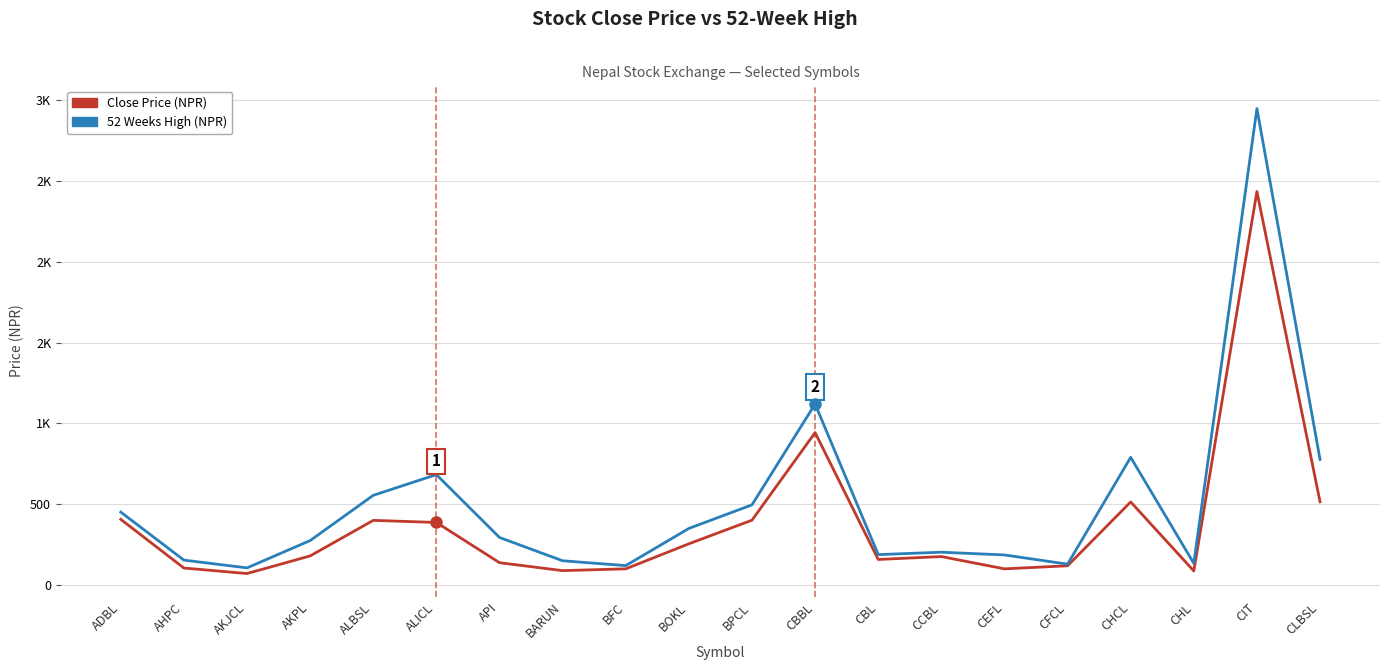

At how many categories does at least one series exceed 1567?

1